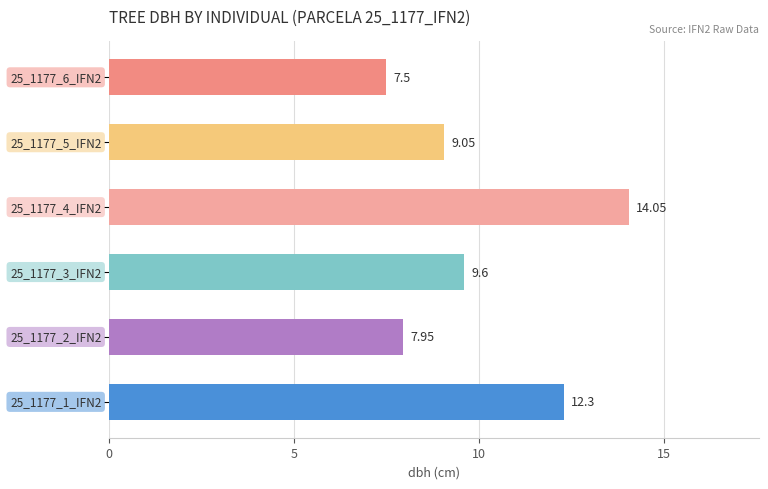

What is the difference between the maximum and second lowest values?

6.1